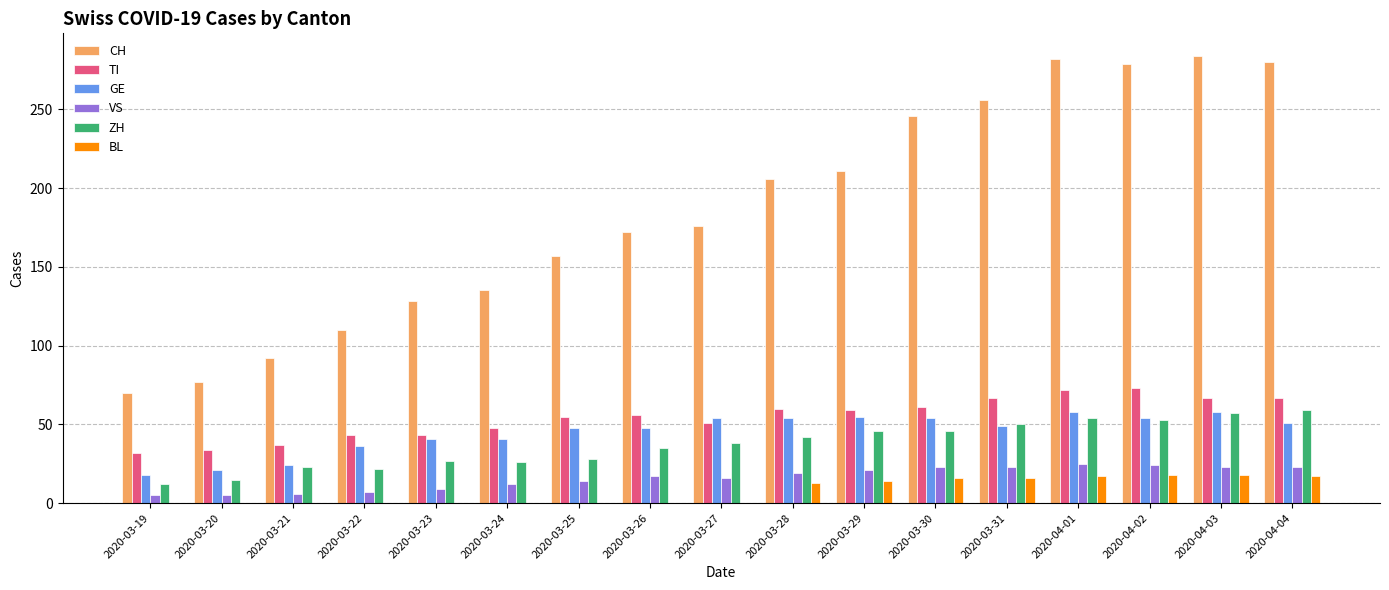

What is the total value across all series at 2020-03-29?

406